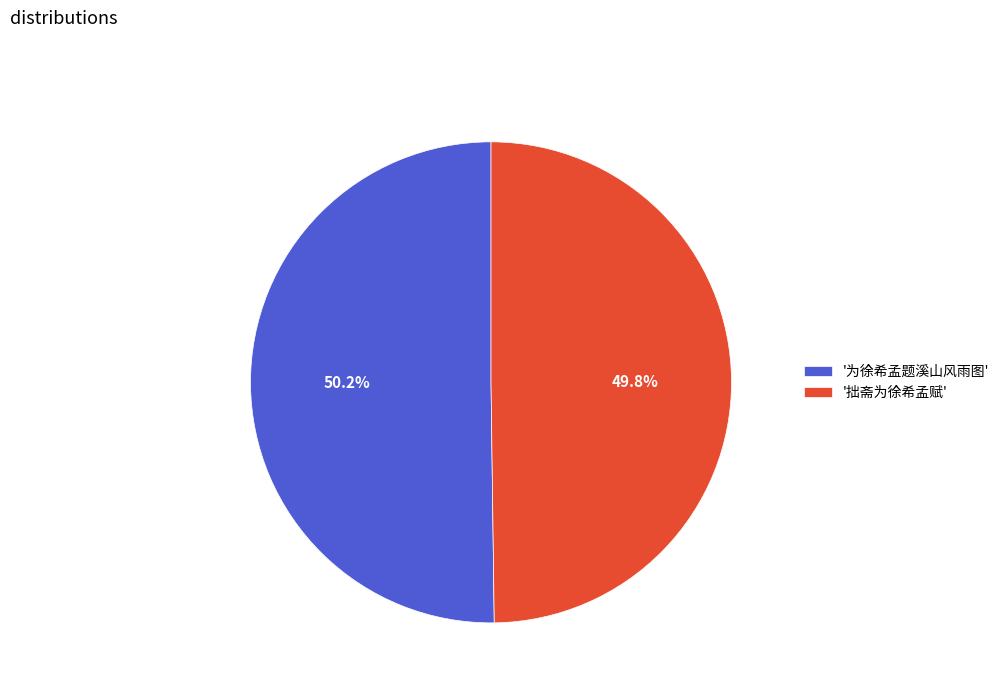

To the nearest percent, what is the average slice percentage?

50%